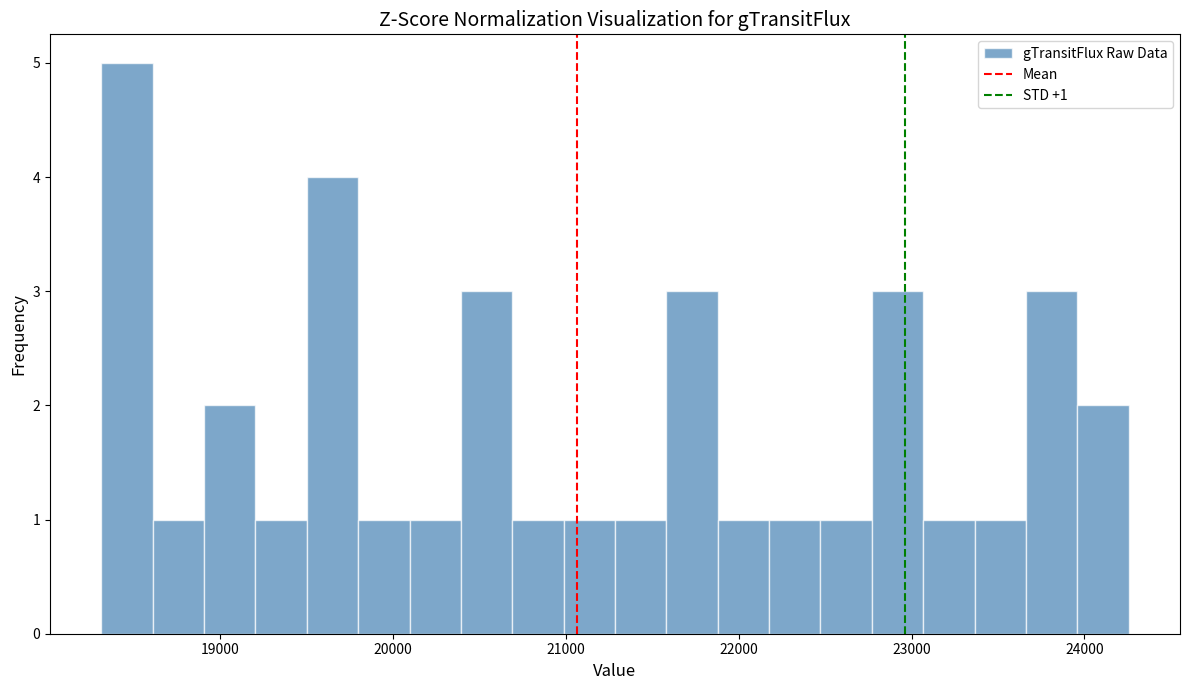

Read against the x-axis, roughly where is the centre of the tallest bar?

18500